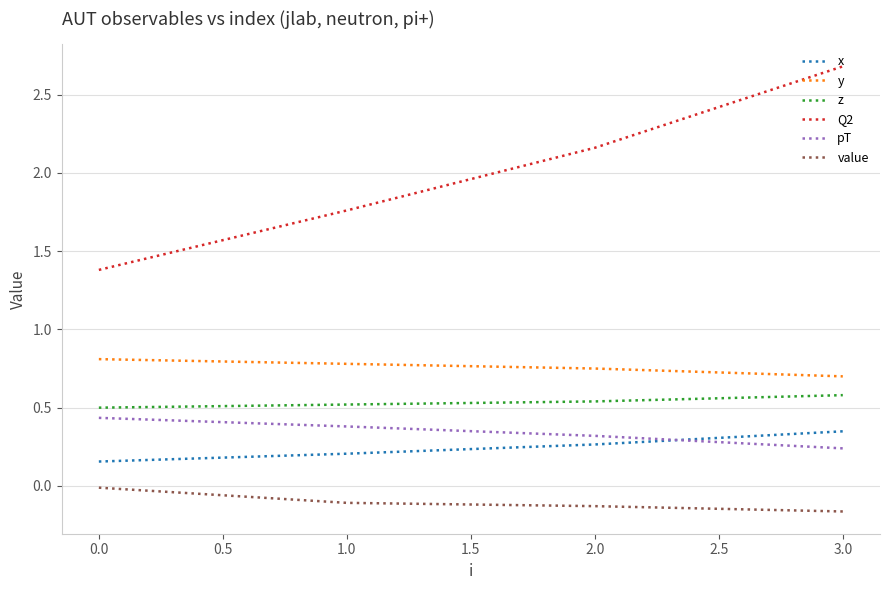

Which series has the largest range (max minus min)?

Q2